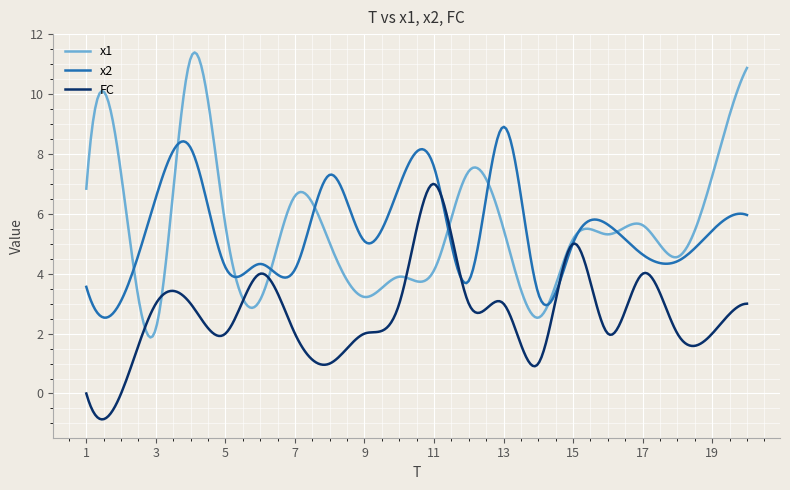

What is the lowest value of the FC series?

-0.9